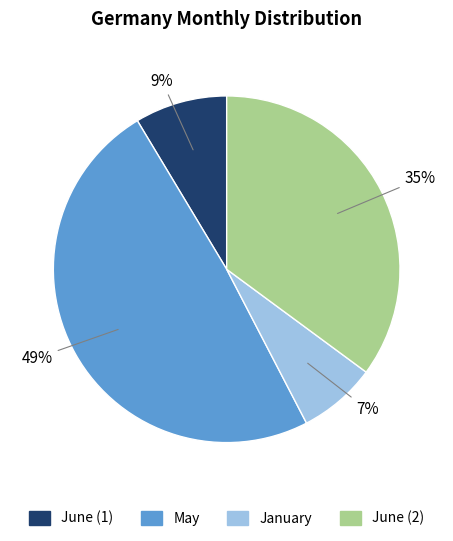

Is it true that May is 62% of the pie?

False